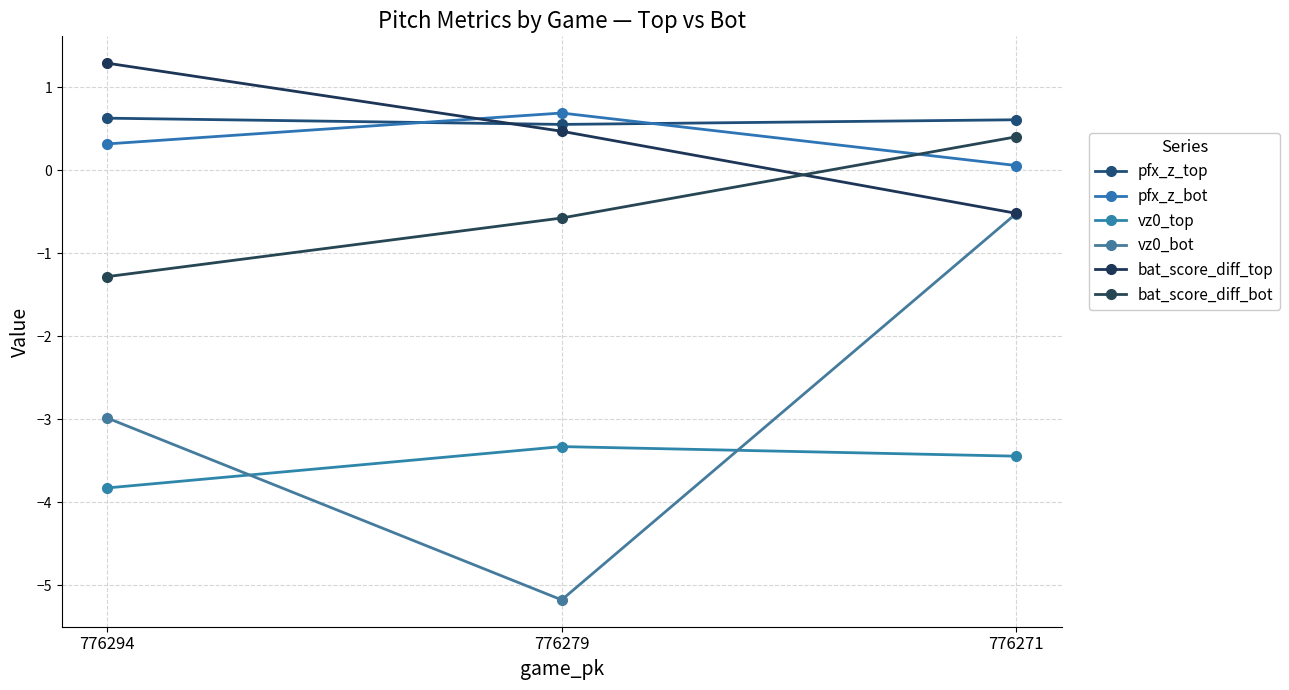

How many lines are shown in the chart?

6